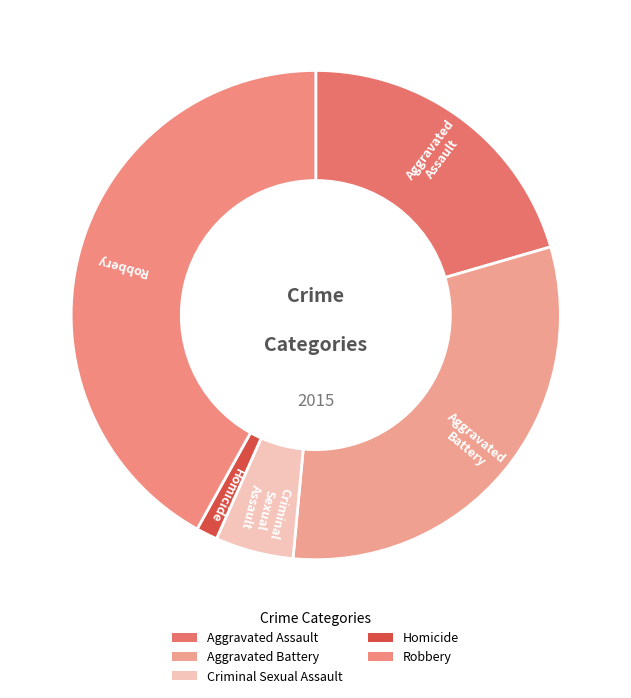

Rank the categories by value from lowest to highest.

Homicide, Criminal Sexual Assault, Aggravated Assault, Aggravated Battery, Robbery